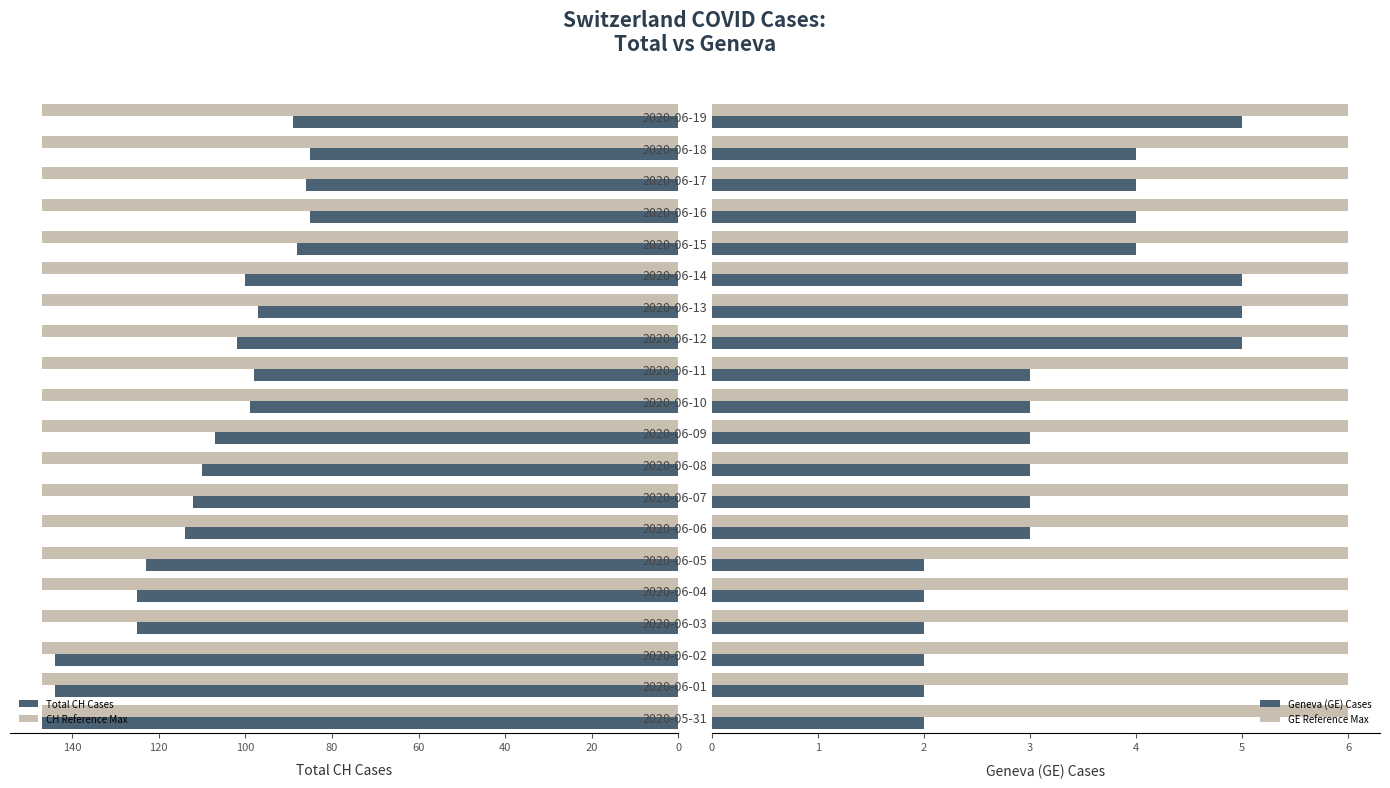

What is the lowest value of the Total CH Cases series?

85